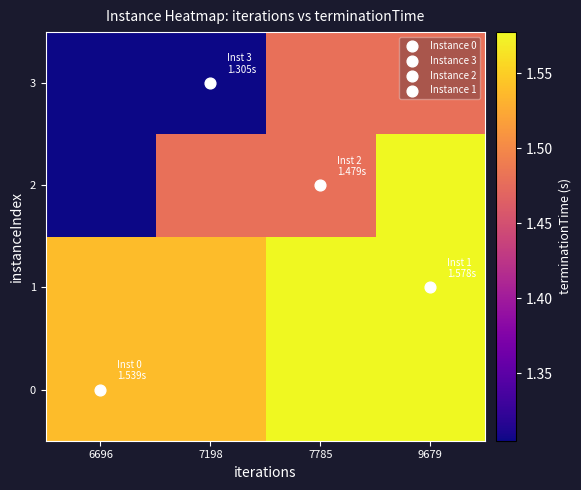

What is the maximum value shown in the chart?

1.6